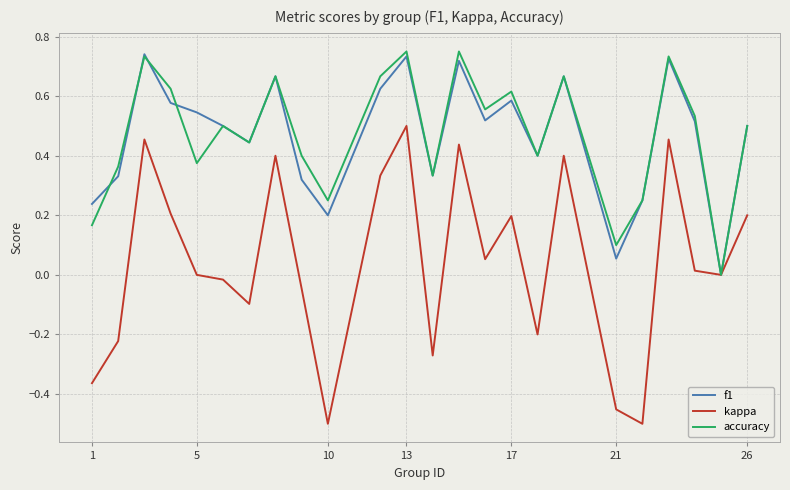

Which series has the largest range (max minus min)?

kappa